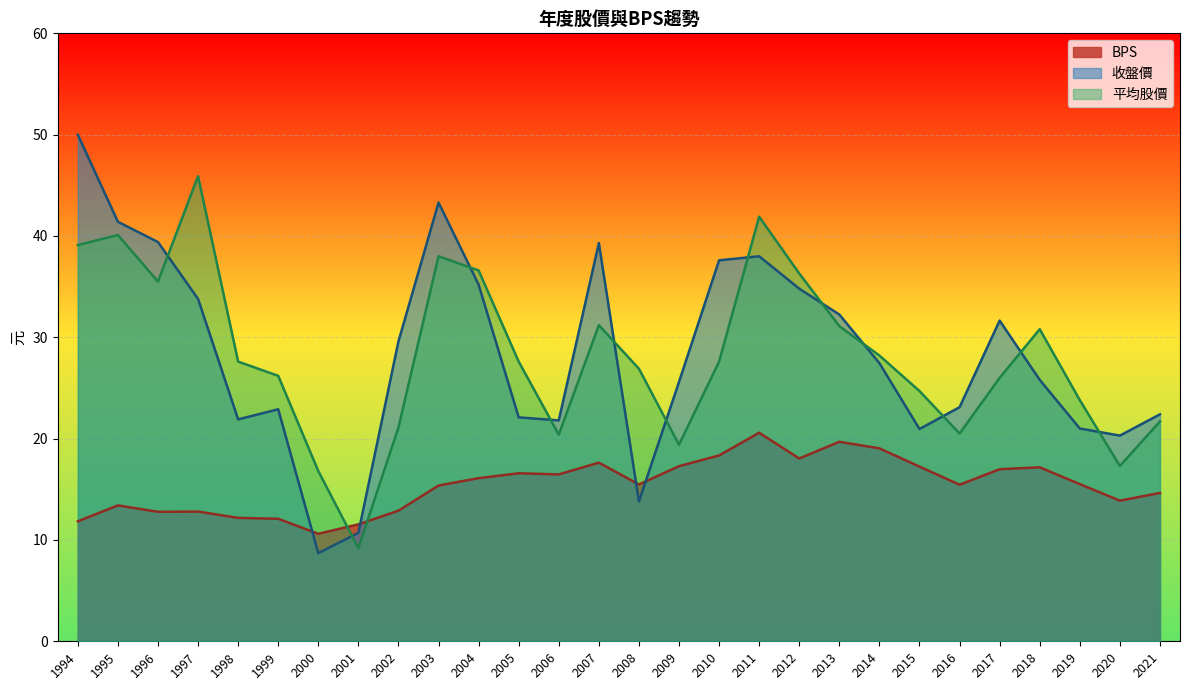

The 收盤價 series shows 45.9 at 2018. True or false?

False